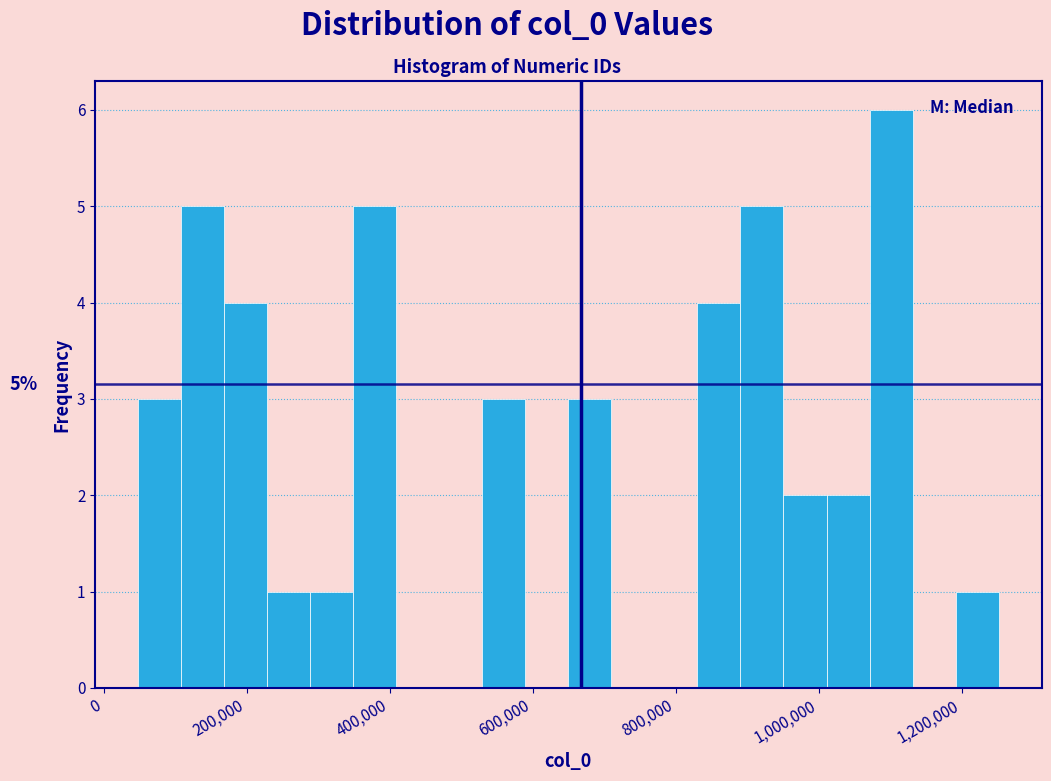

Around what value on the x-axis is the tallest bar? Give the approximate position of its centre, as read against the axis.

1100000